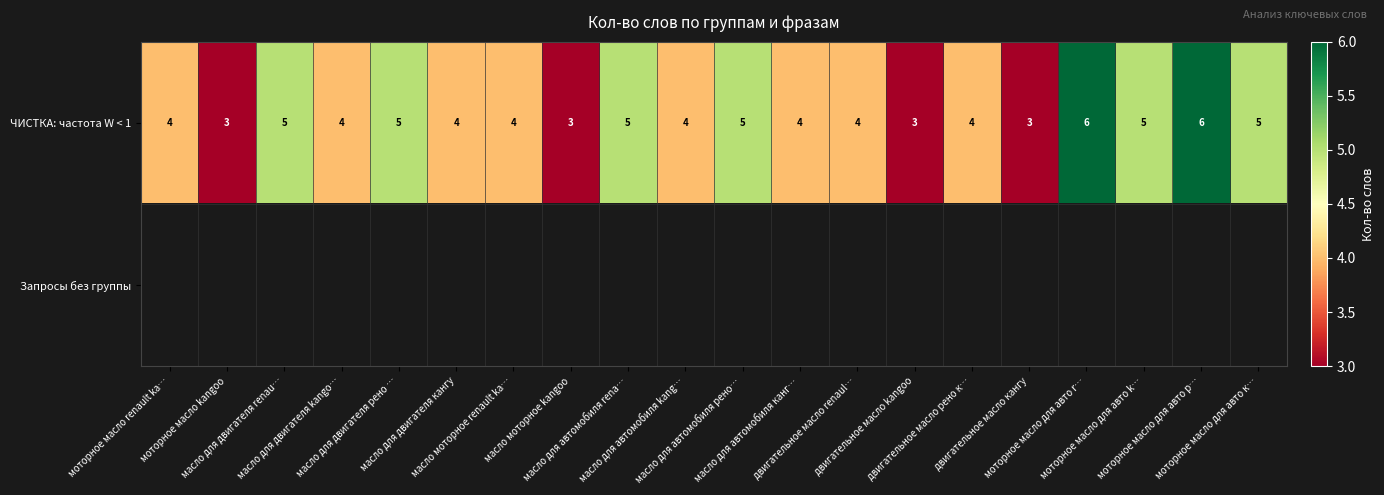

What is the average value of the ЧИСТКА: частота W < 1 series?

4.3